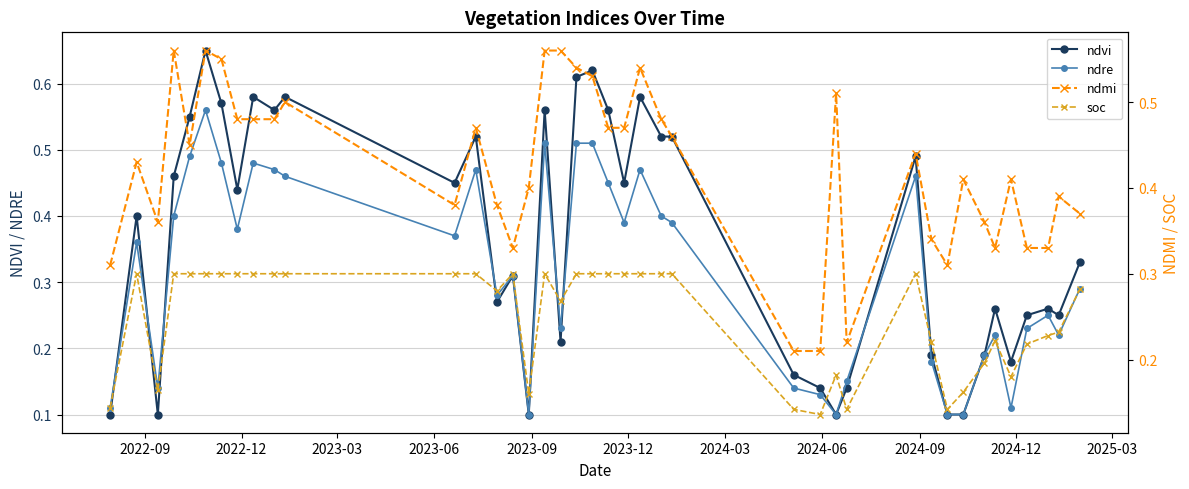

How many ndmi values are between 0 and 1?

40